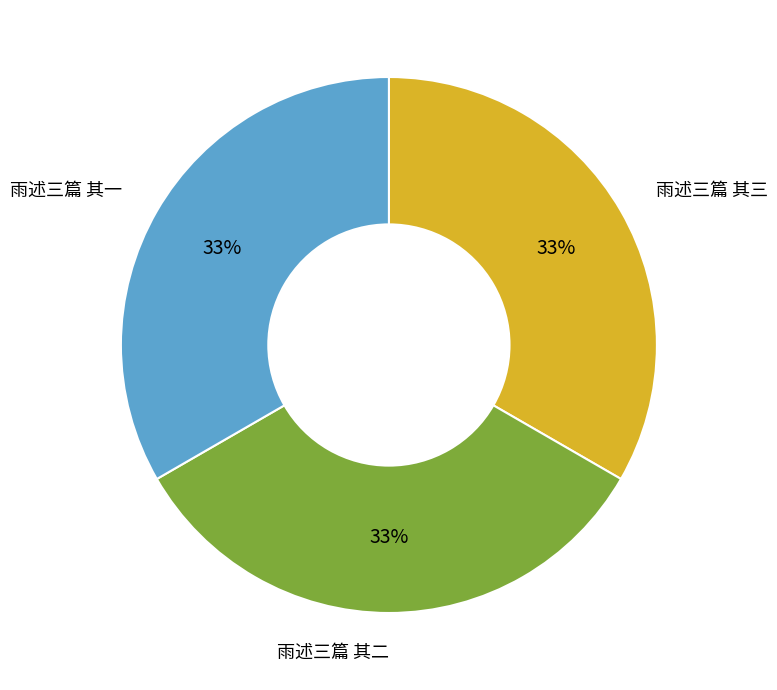

How many slices are in this pie chart?

3